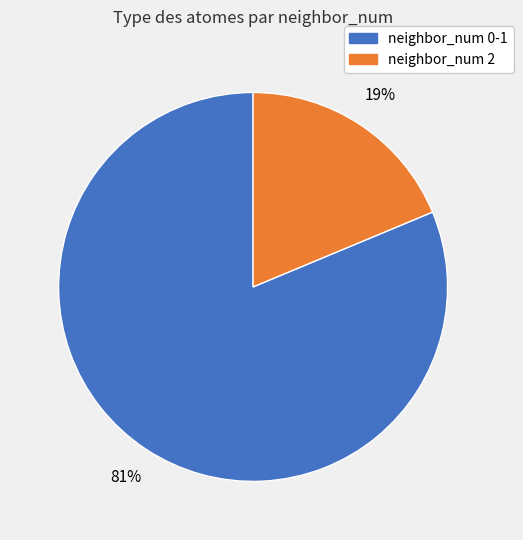

Is there a majority slice in this chart?

Yes